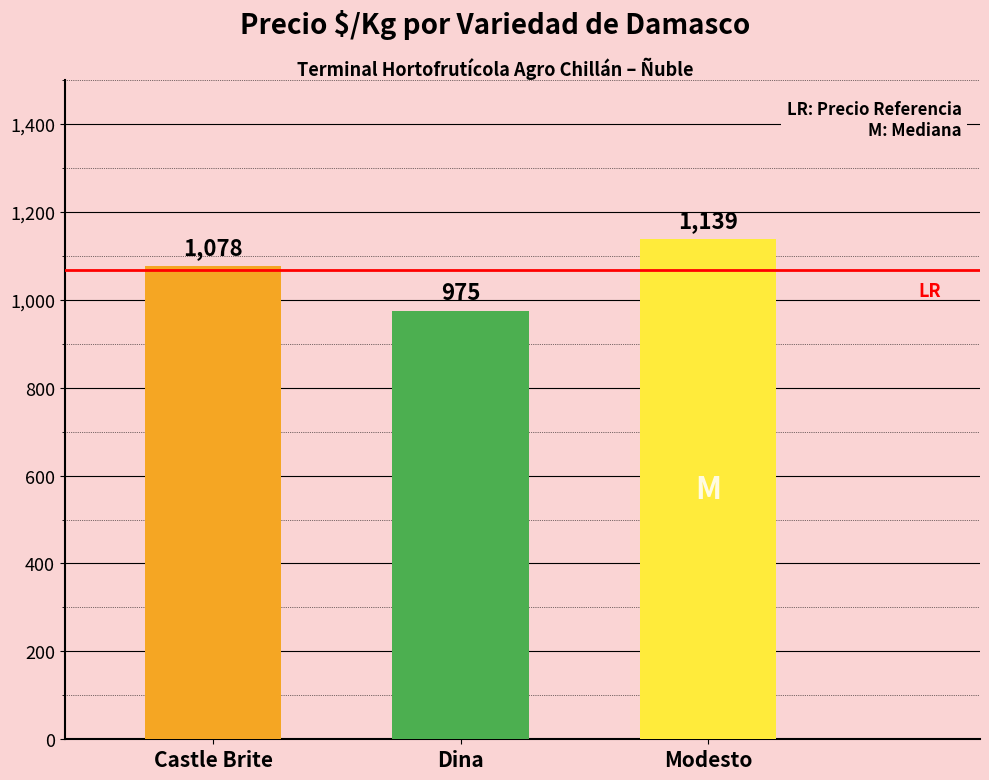

What is the difference between the values at Dina and Castle Brite?

102.6